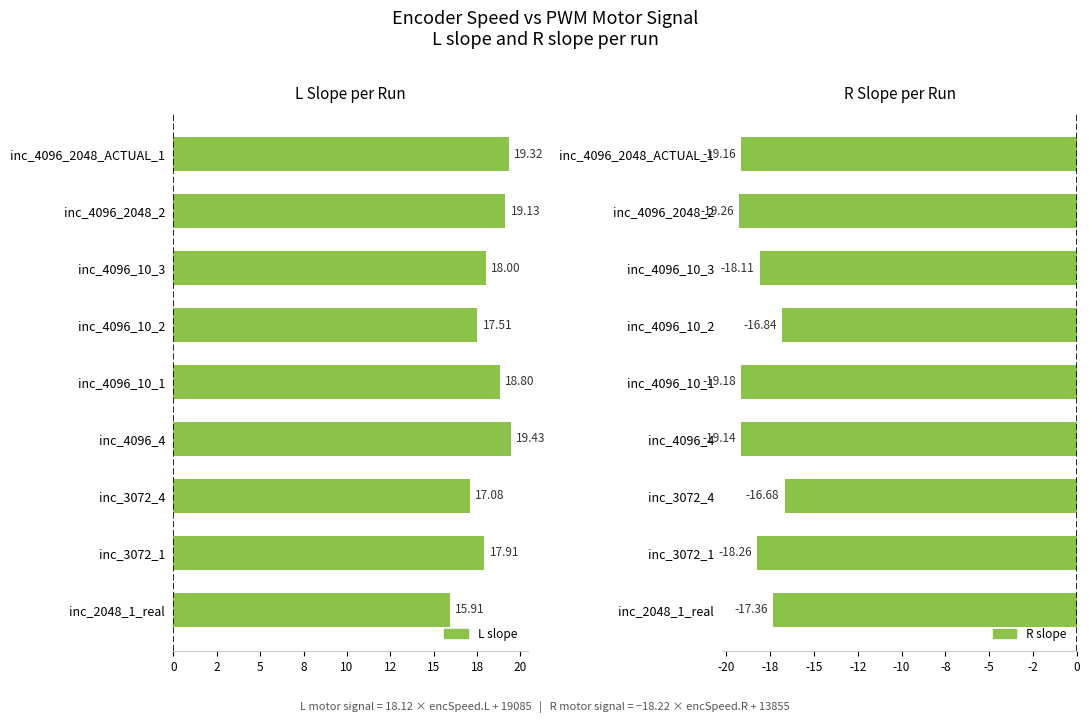

What is the lowest value of the R slope series?

-19.3